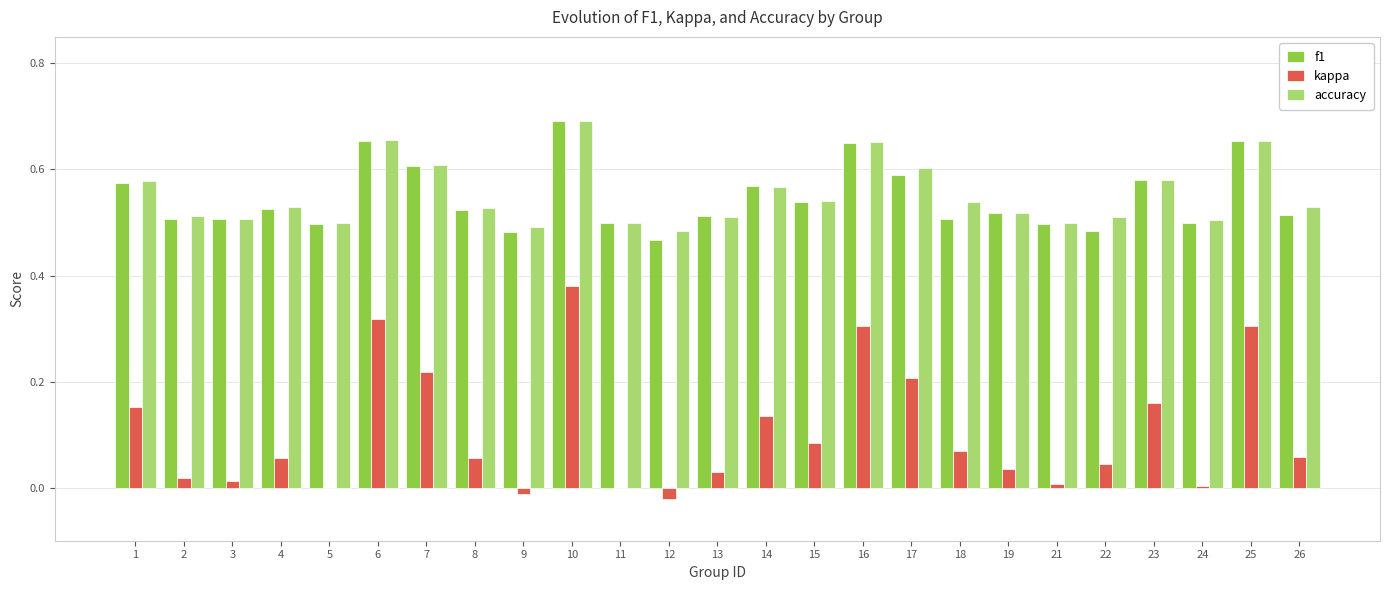

The kappa series shows 0.1 at 22. True or false?

False